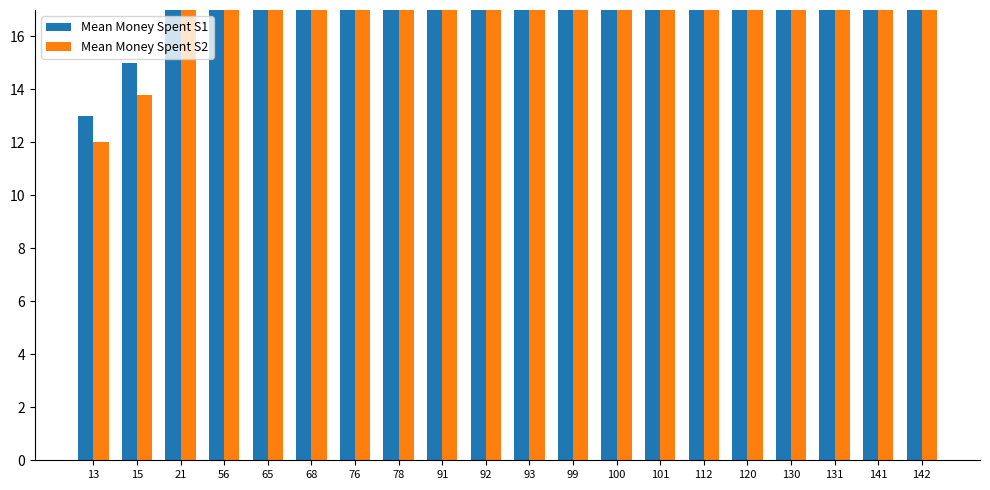

What is the maximum value for Mean Money Spent S2?

130.6